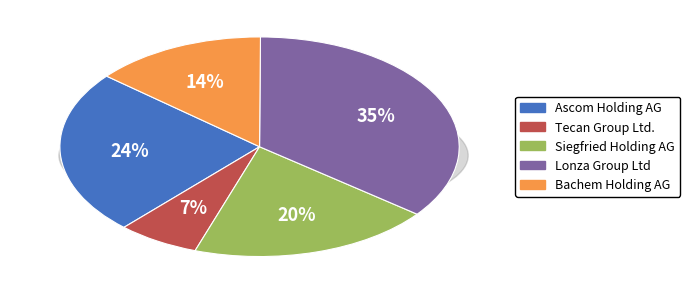

Which has a higher value, Siegfried Holding AG or Bachem Holding AG?

Siegfried Holding AG